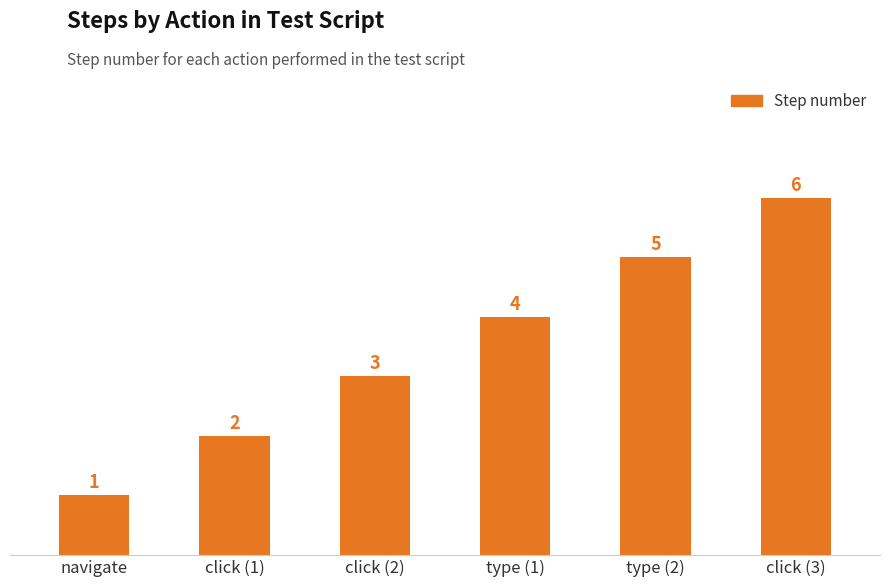

What position from the right is navigate?

6